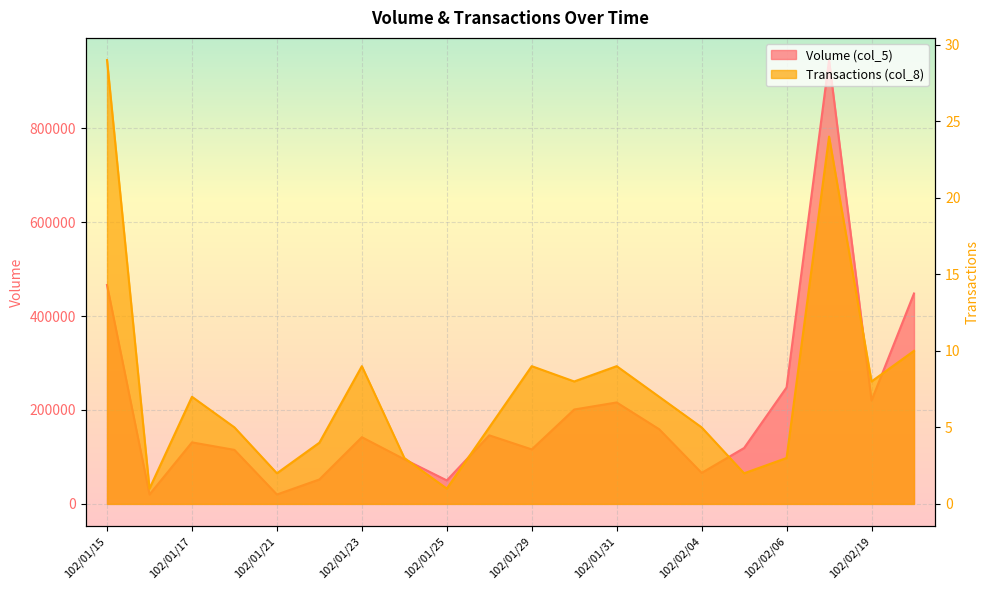

Count the number of categories in the chart.

20